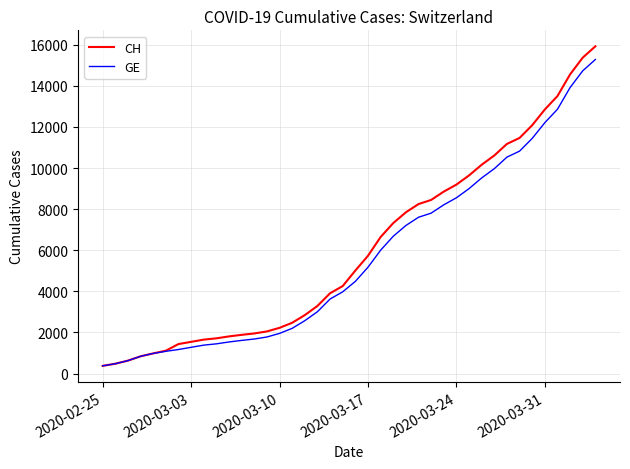

Which series has the largest range (max minus min)?

CH